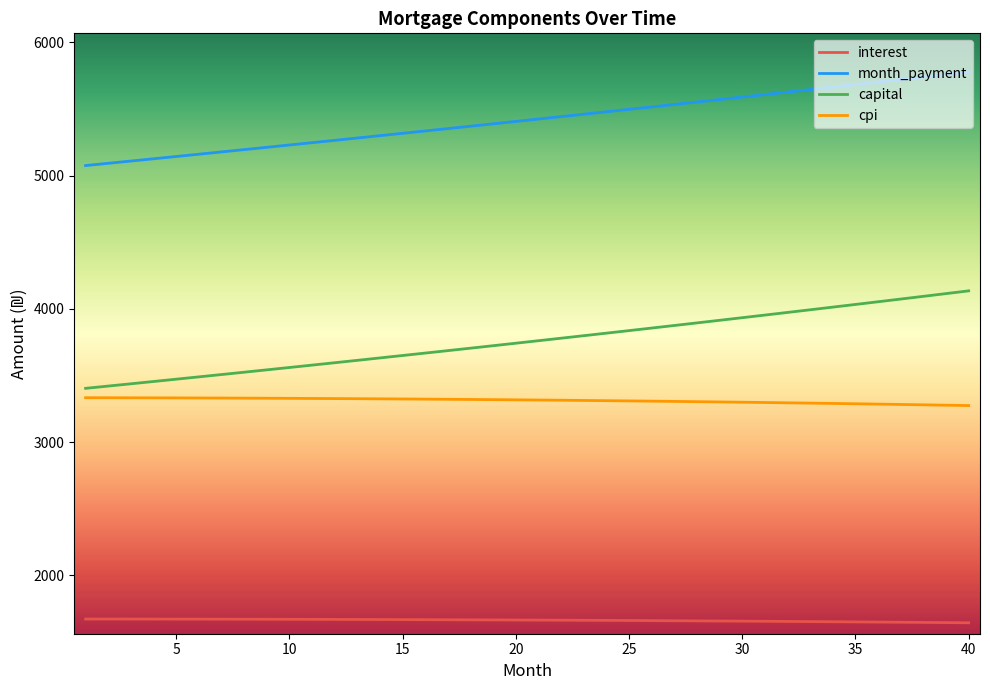

What is the highest value of the interest series?

1672.2